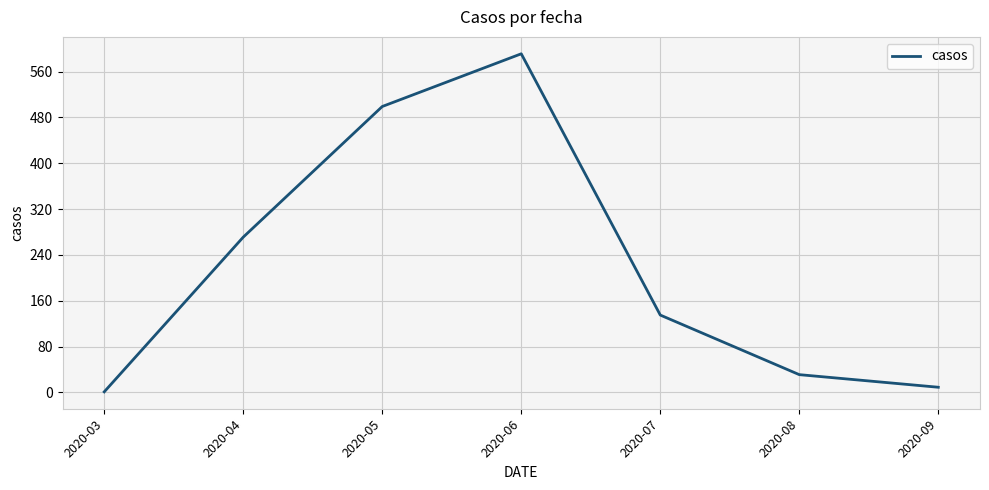

Reading left to right, transcribe all the data shown in this chart.

2020-03=1	2020-04=271	2020-05=499	2020-06=591	2020-07=135	2020-08=31	2020-09=9